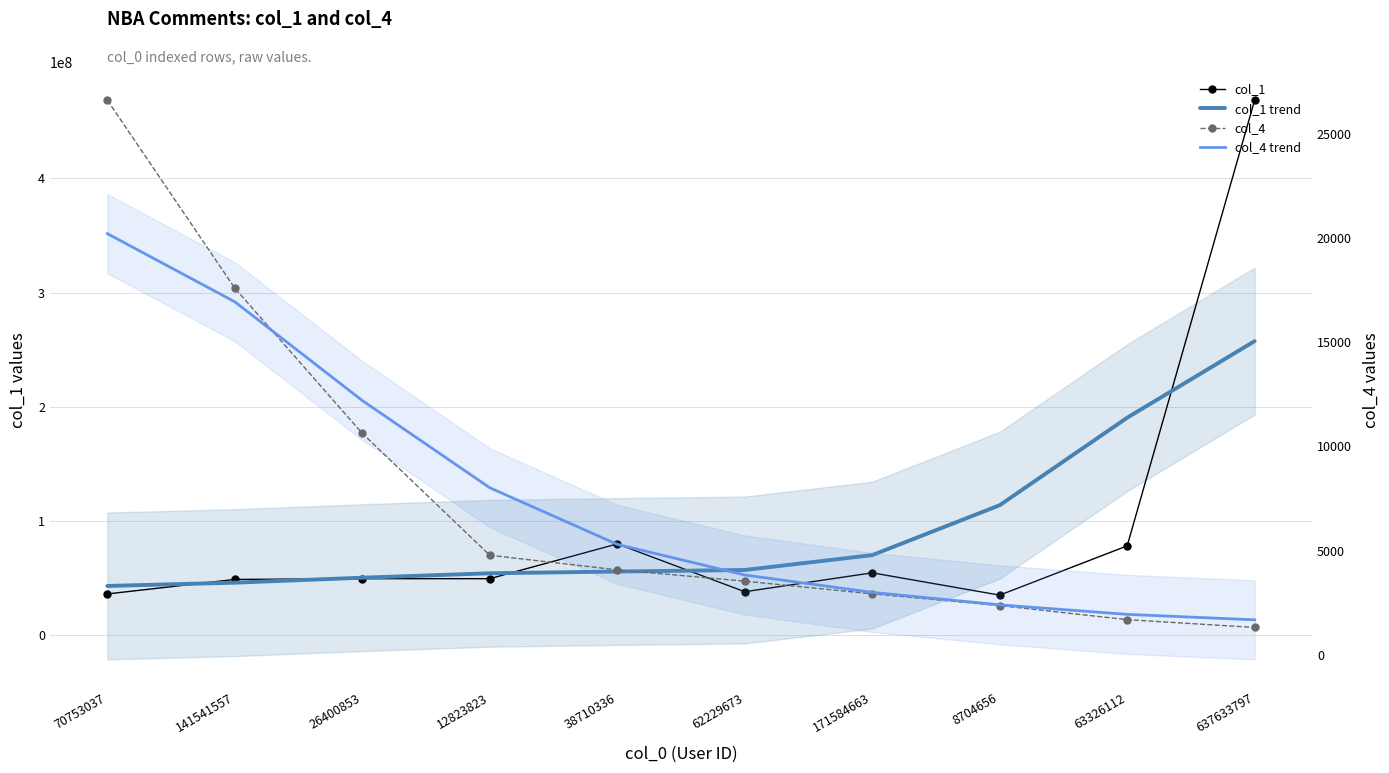

What are all the series names shown in the legend?

col_1, col_1 trend, col_4, col_4 trend